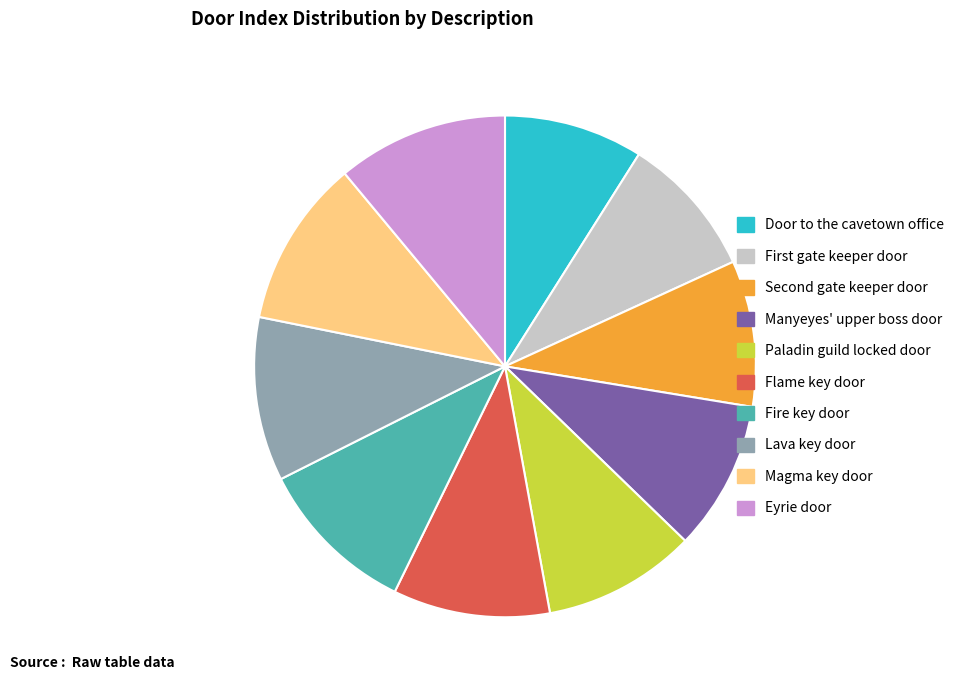

Does Manyeyes' upper boss door account for over 50% of the chart?

No